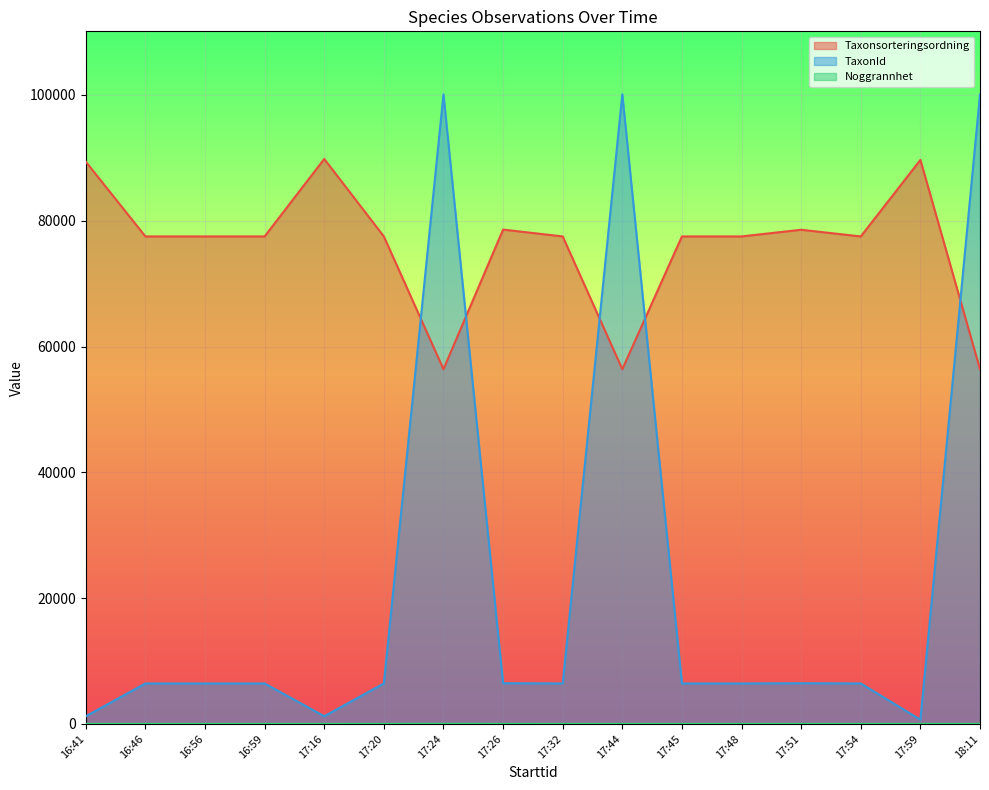

Does the chart display data point markers on the line(s)?

No